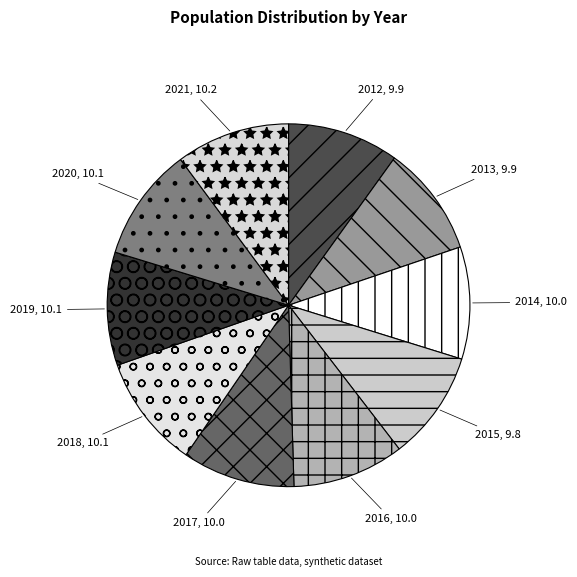

Is there any slice that represents more than half of the pie?

No